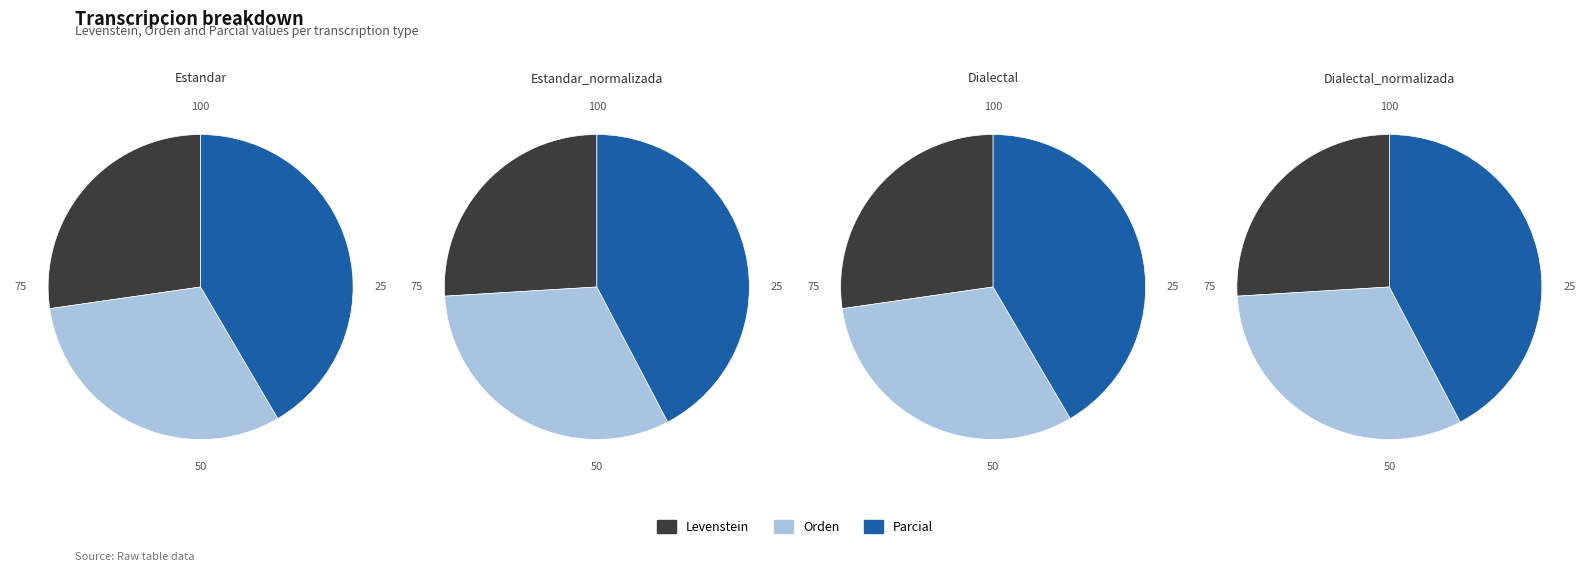

Rank the series by their average value, from lowest to highest.

Levenstein, Orden, Parcial